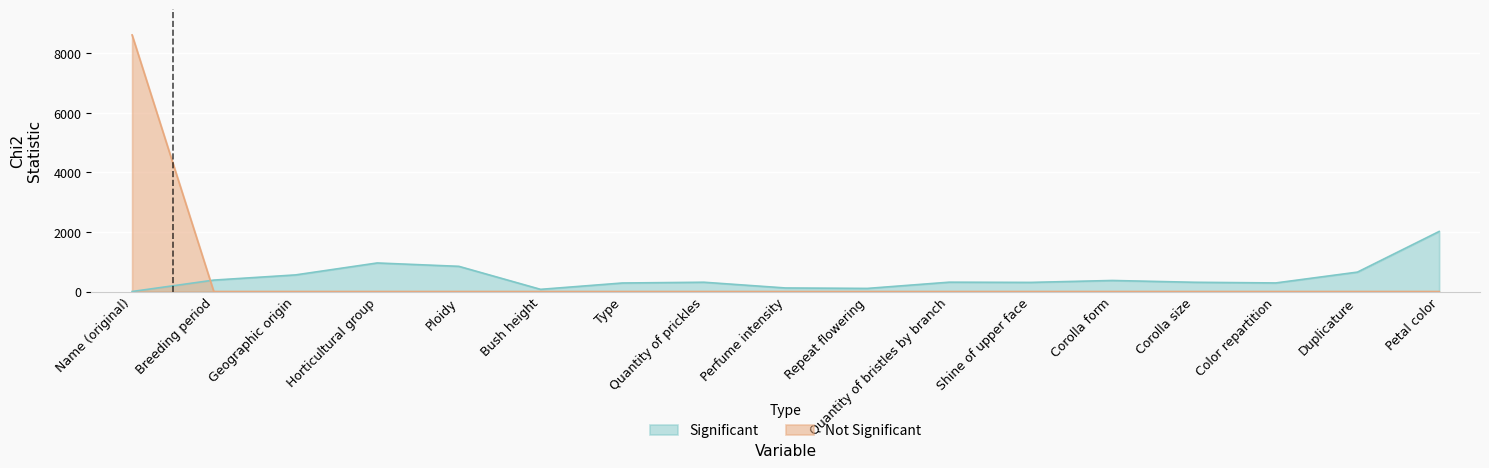

Reading left to right, what are all the values shown in this chart?

Significant: 0.0	383.4	557.3	958.4	845.6	72.7	285.8	311.5	118.8	104.1	312.8	305.9	370.6	310.4	287.8	651.9	2017.1
Not Significant: 8616.0	0.0	0.0	0.0	0.0	0.0	0.0	0.0	0.0	0.0	0.0	0.0	0.0	0.0	0.0	0.0	0.0